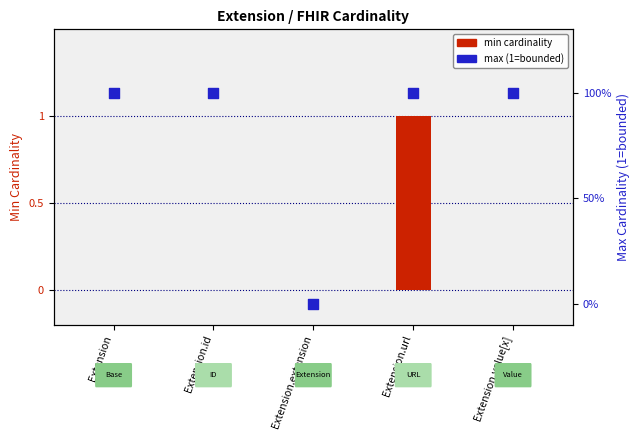

Which series contains the lowest Y value?

min cardinality